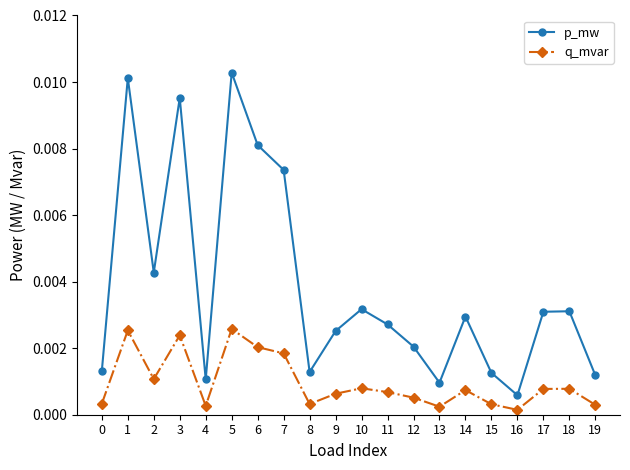

What are all the series names shown in the legend?

p_mw, q_mvar